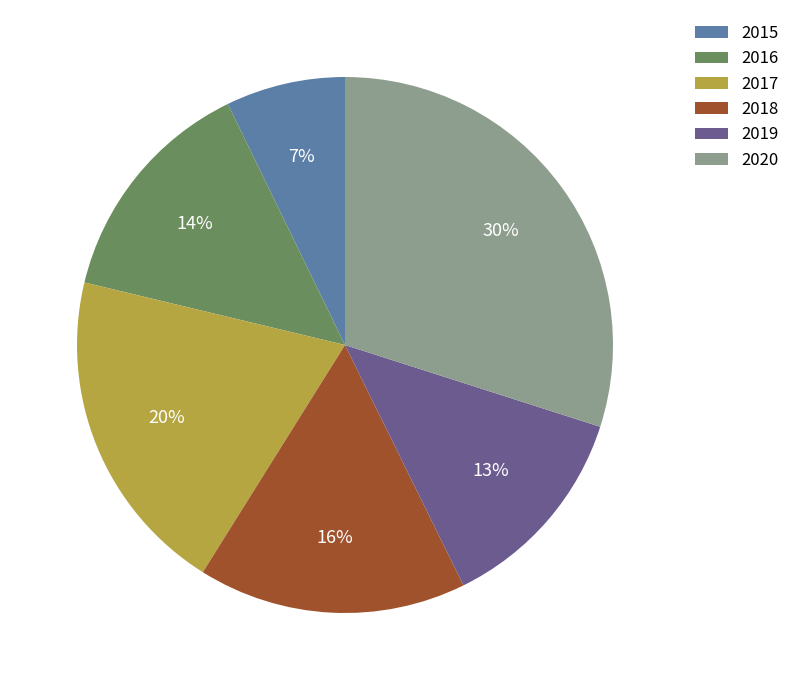

To the nearest percent, what is the combined percentage of 2017 and 2020?

50%